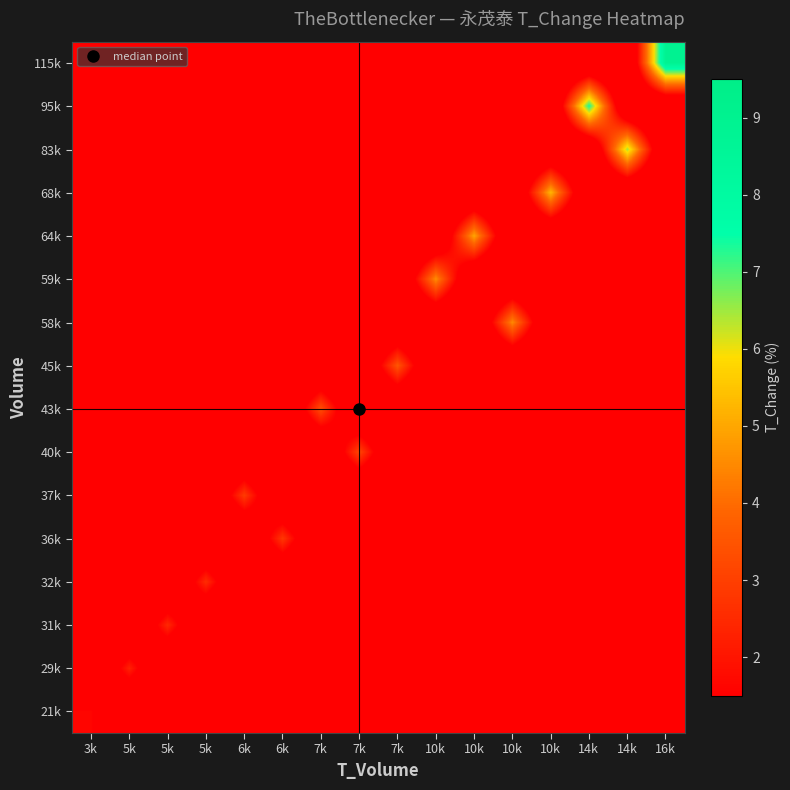

At how many categories does at least one series exceed 1?

16